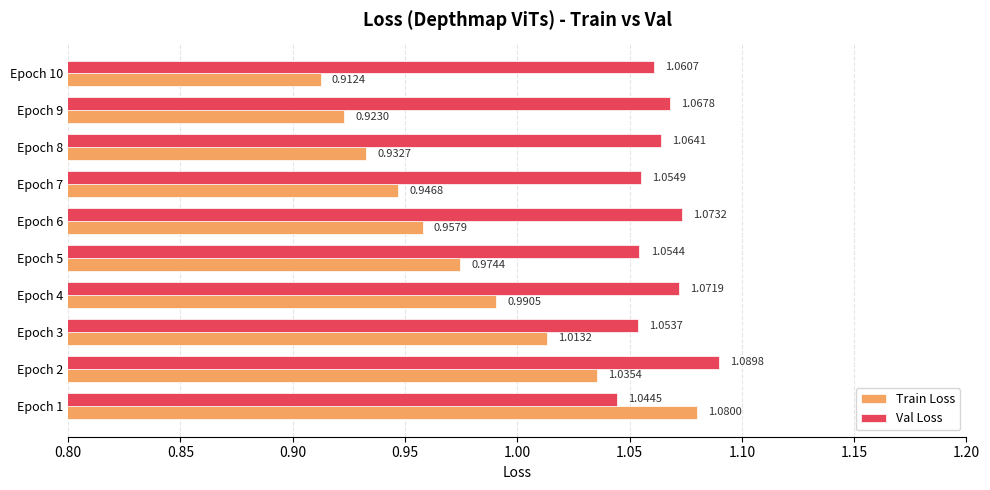

At which category is the sum across all series the highest?

Epoch 2